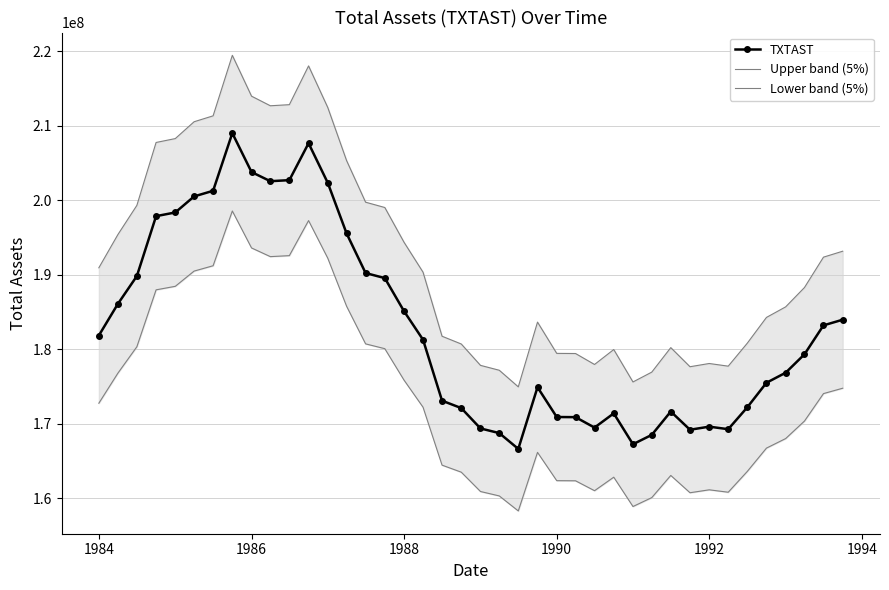

What is the minimum value for TXTAST?

166629707